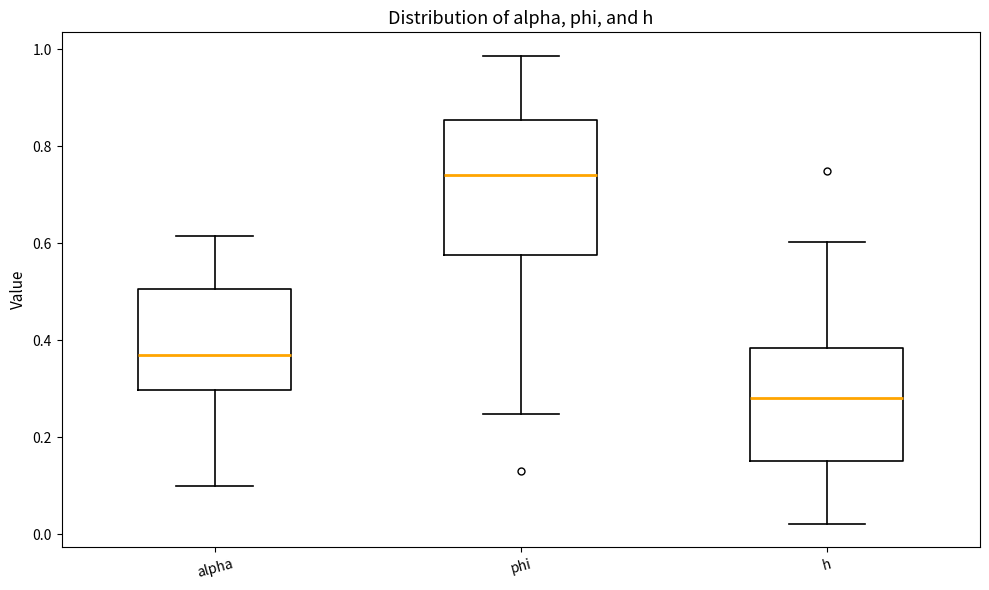

Comparing the boxes themselves (not the whiskers), which one is the tallest?

phi